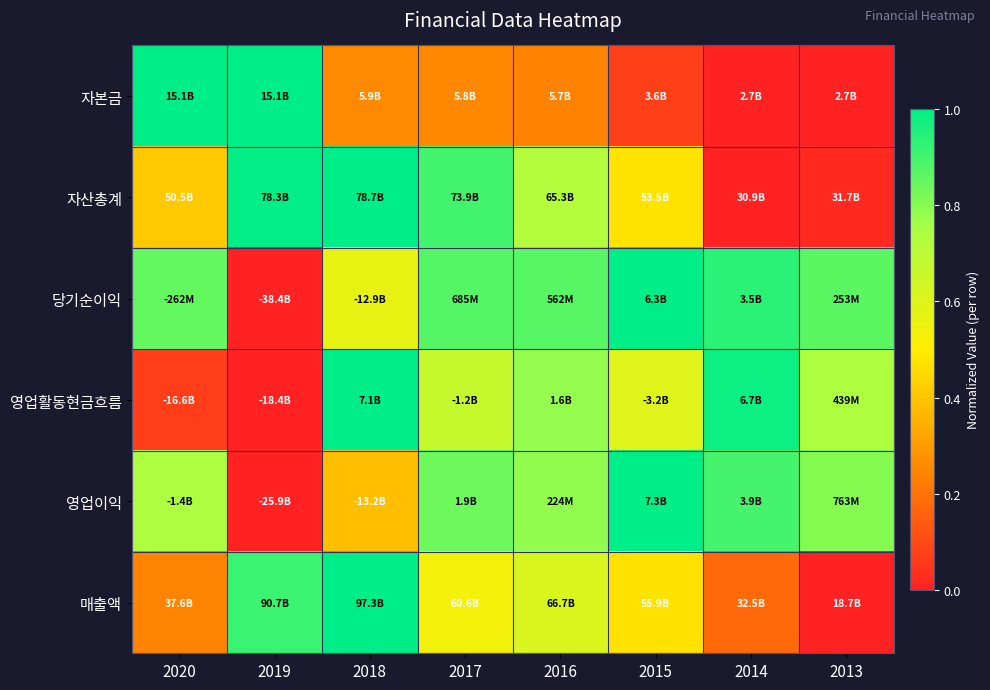

Reading left to right, extract all data points from this chart.

자본금: 2020=1.0	2019=1.0	2018=0.3	2017=0.3	2016=0.2	2015=0.1	2014=0.0	2013=0.0
자산총계: 2020=0.4	2019=1.0	2018=1.0	2017=0.9	2016=0.7	2015=0.5	2014=0.0	2013=0.0
당기순이익: 2020=0.9	2019=0.0	2018=0.6	2017=0.9	2016=0.9	2015=1.0	2014=0.9	2013=0.9
영업활동현금흐름: 2020=0.1	2019=0.0	2018=1.0	2017=0.7	2016=0.8	2015=0.6	2014=1.0	2013=0.7
영업이익: 2020=0.7	2019=0.0	2018=0.4	2017=0.8	2016=0.8	2015=1.0	2014=0.9	2013=0.8
매출액: 2020=0.2	2019=0.9	2018=1.0	2017=0.5	2016=0.6	2015=0.5	2014=0.2	2013=0.0